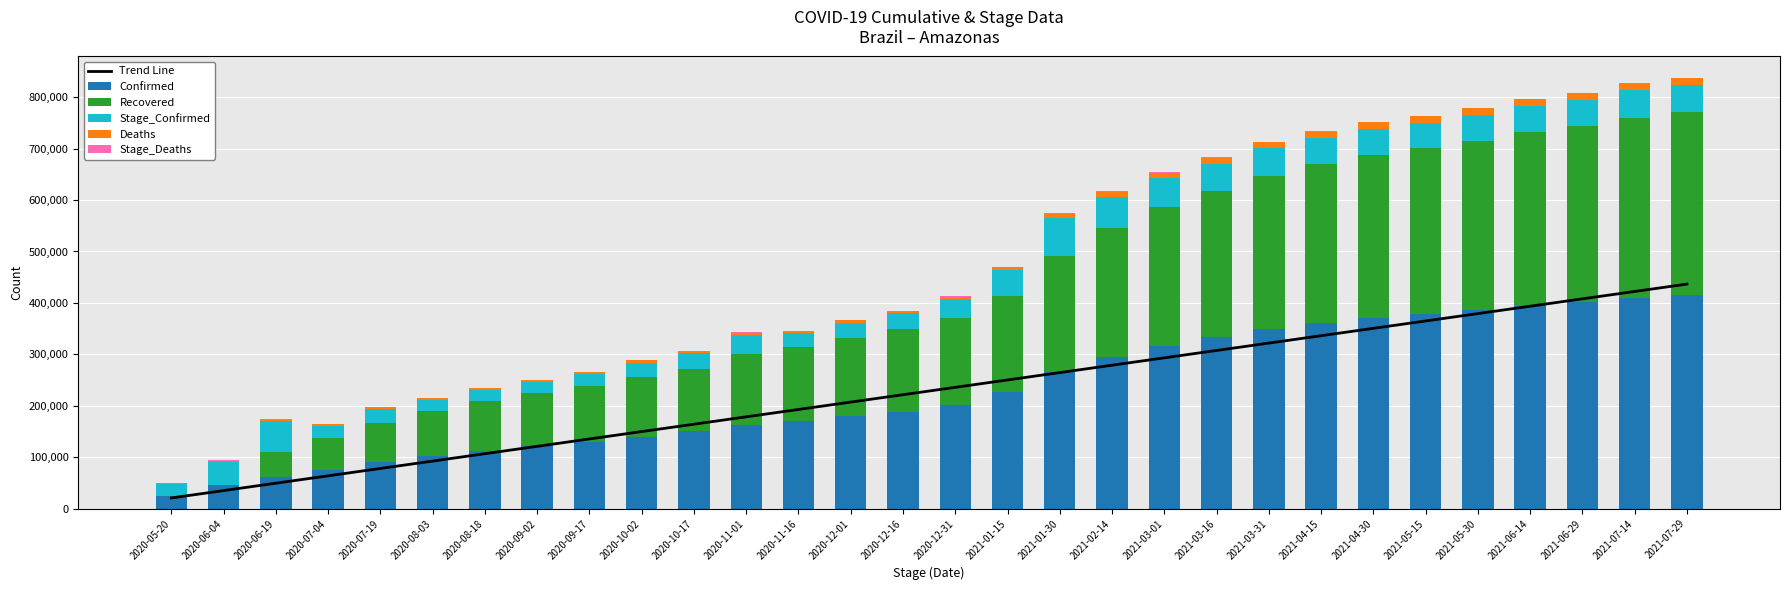

Is it true that Stage_Confirmed equals 30908.0 at 2020-10-17?

True